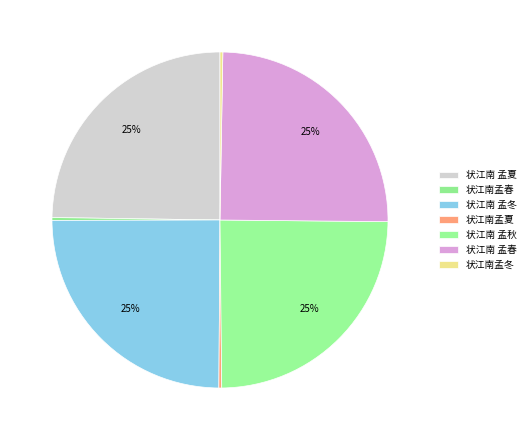

Combined, what portion of the pie is 状江南孟春 and 状江南 孟夏?

25.0%